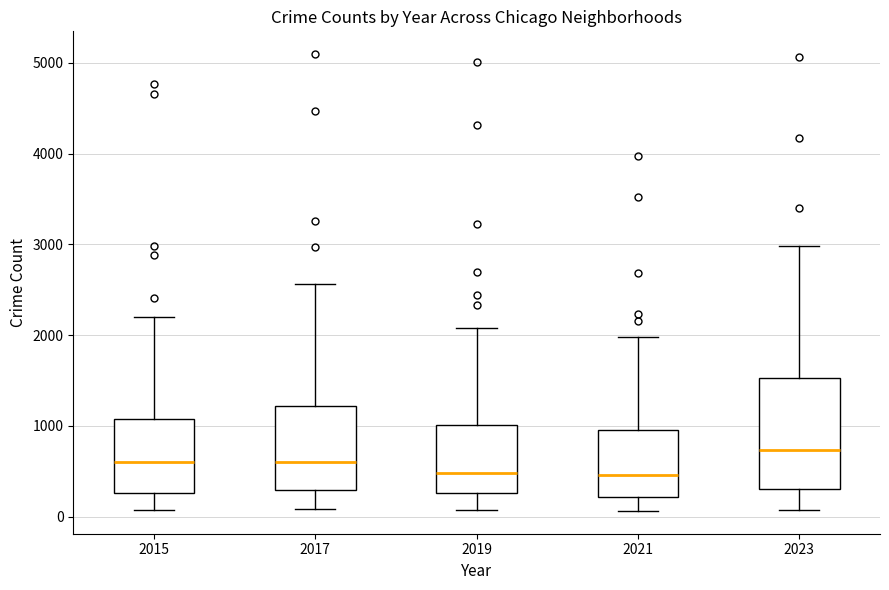

Where is the upper edge of the box at x = 2017 on the y-axis? The values are not printed on the chart, so give them approximately, as read against the axis.

1200